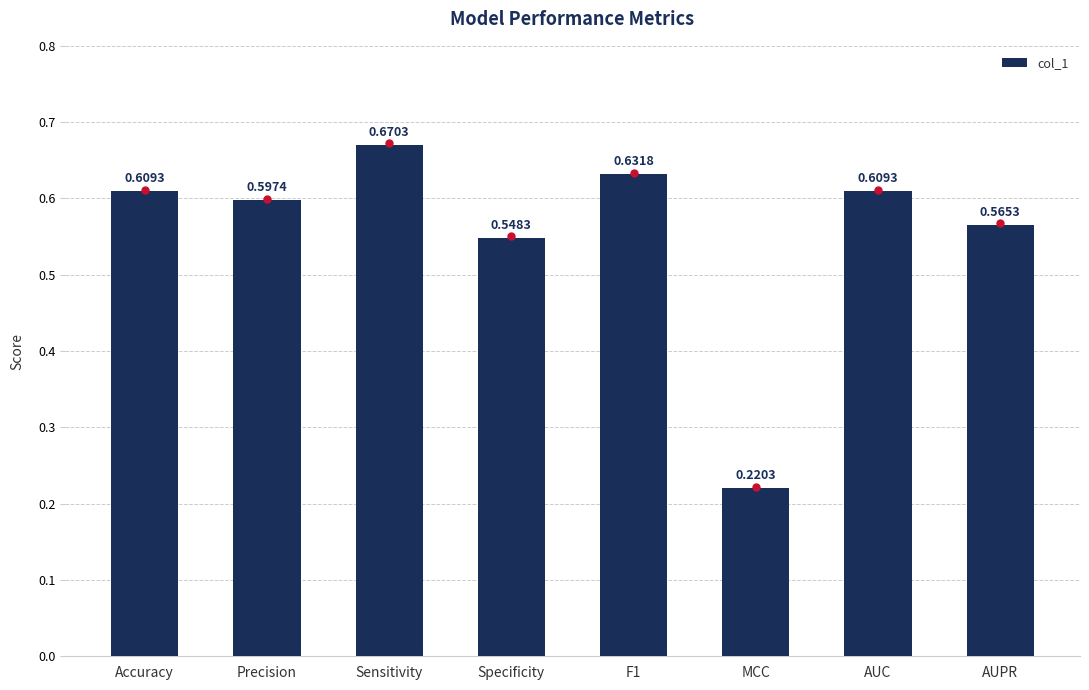

Where is the data nearest to the value 0?

MCC